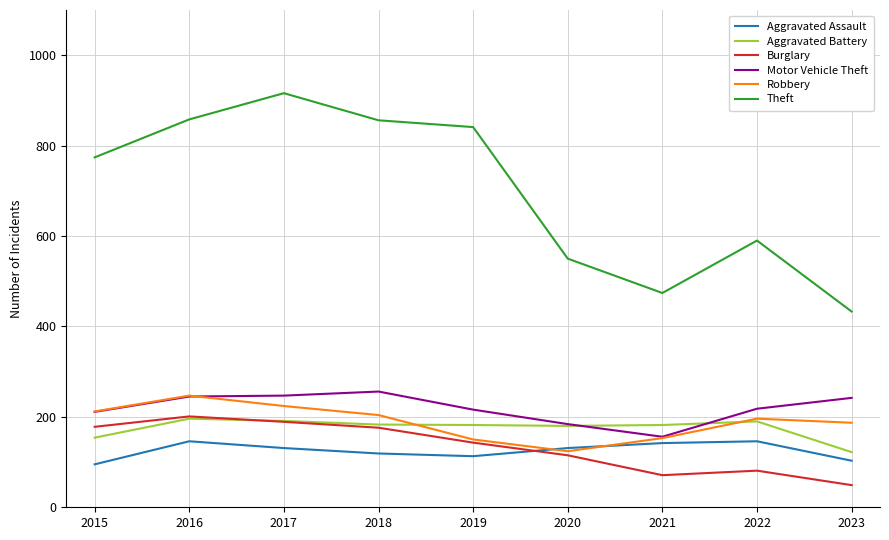

What is the sum of the Aggravated Assault values at 2017 and 2019?

244